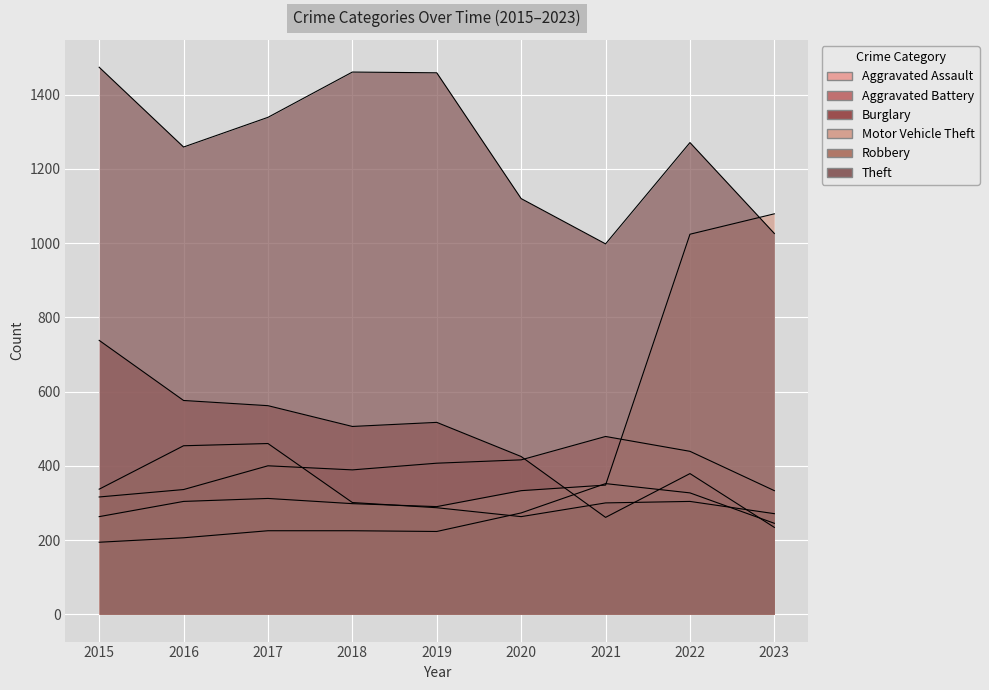

True or false: Theft has more than 2 interior local peaks.

False